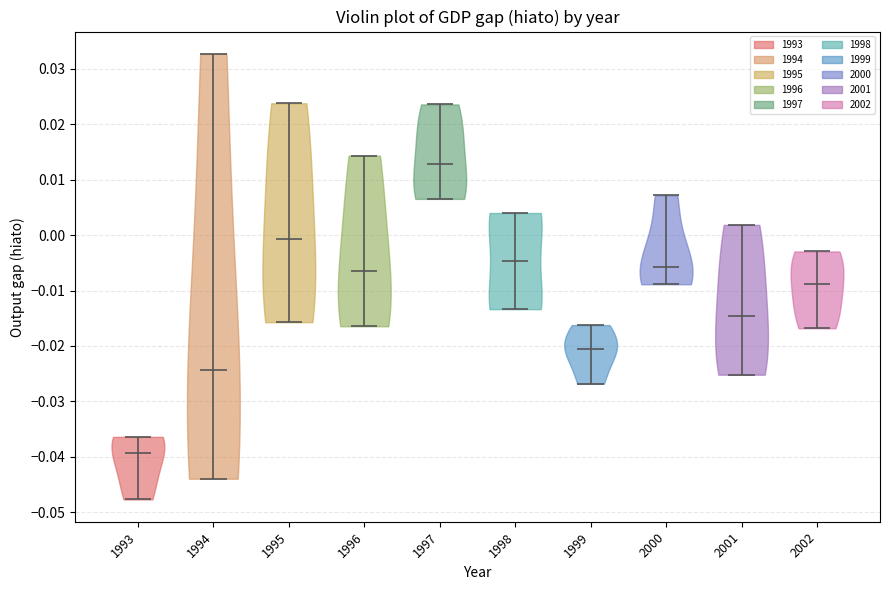

Reading left to right, read every violin against the y-axis: where its median line is, and the lowest and highest points it reaches. The values are not printed on the chart, so give them approximately, as read against the axis.

1993: median line -0.039, lowest point -0.048, highest point -0.036
1994: median line -0.024, lowest point -0.044, highest point 0.033
1995: median line -0.001, lowest point -0.016, highest point 0.024
1996: median line -0.006, lowest point -0.016, highest point 0.014
1997: median line 0.013, lowest point 0.007, highest point 0.024
1998: median line -0.005, lowest point -0.013, highest point 0.004
1999: median line -0.020, lowest point -0.027, highest point -0.016
2000: median line -0.006, lowest point -0.009, highest point 0.007
2001: median line -0.015, lowest point -0.025, highest point 0.002
2002: median line -0.009, lowest point -0.017, highest point -0.003